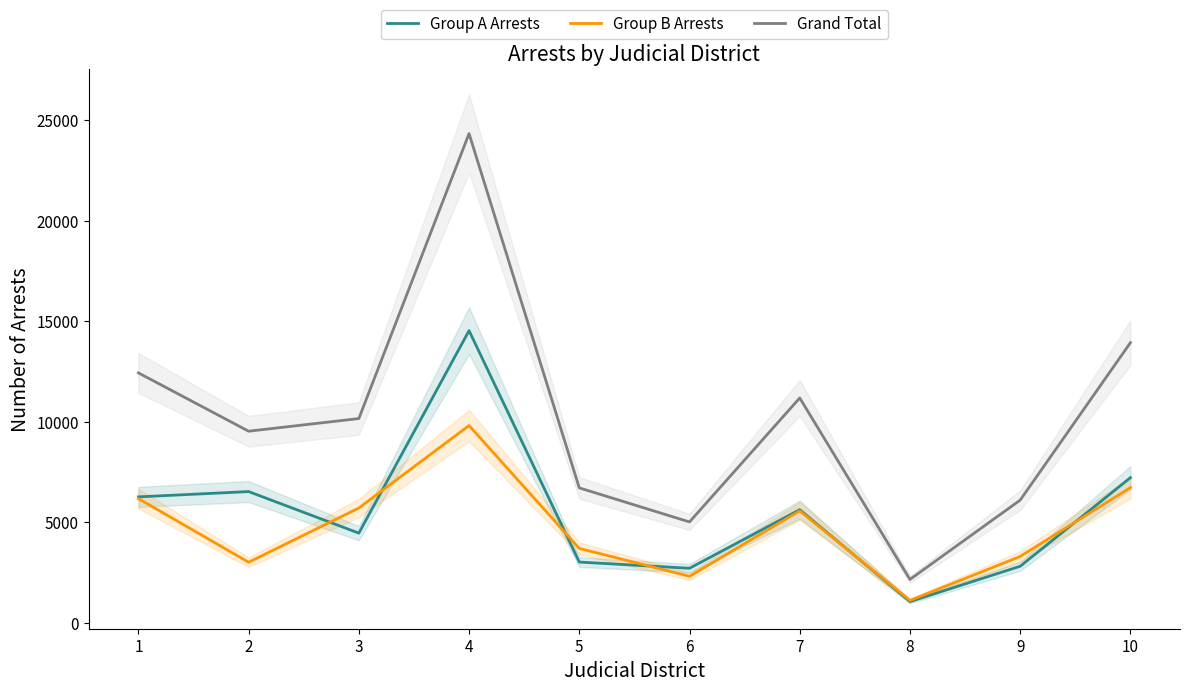

What is the difference between the highest and lowest values at 3?

5700